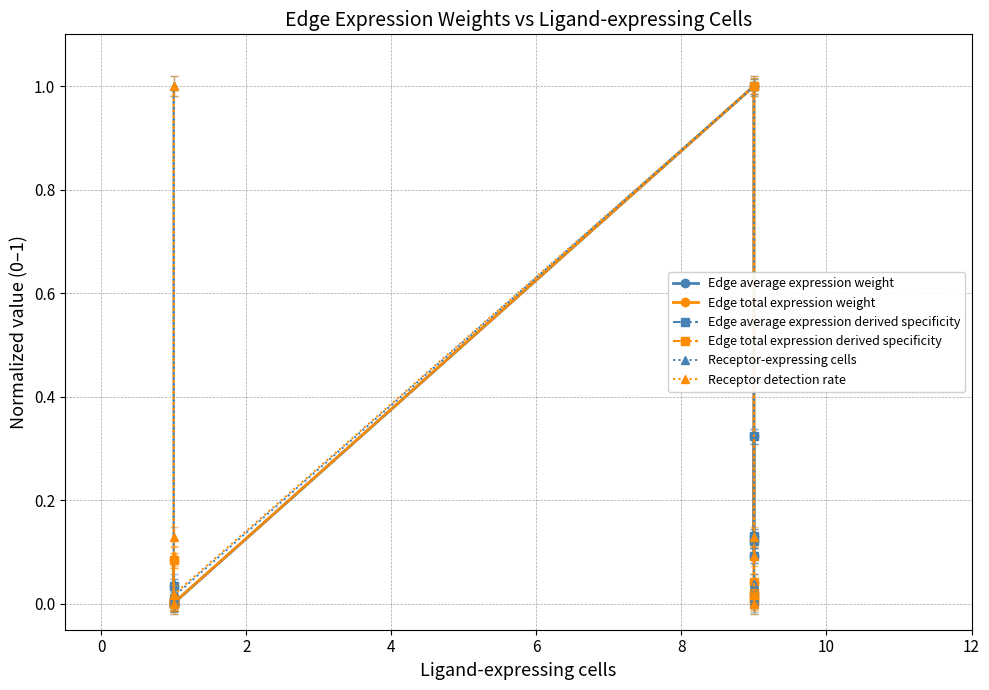

What are all the series names shown in the legend?

Edge average expression weight, Edge total expression weight, Edge average expression derived specificity, Edge total expression derived specificity, Receptor-expressing cells, Receptor detection rate